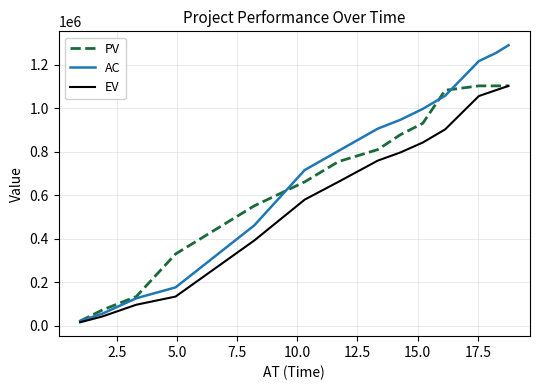

What is the lowest value of the EV series?

14905.9